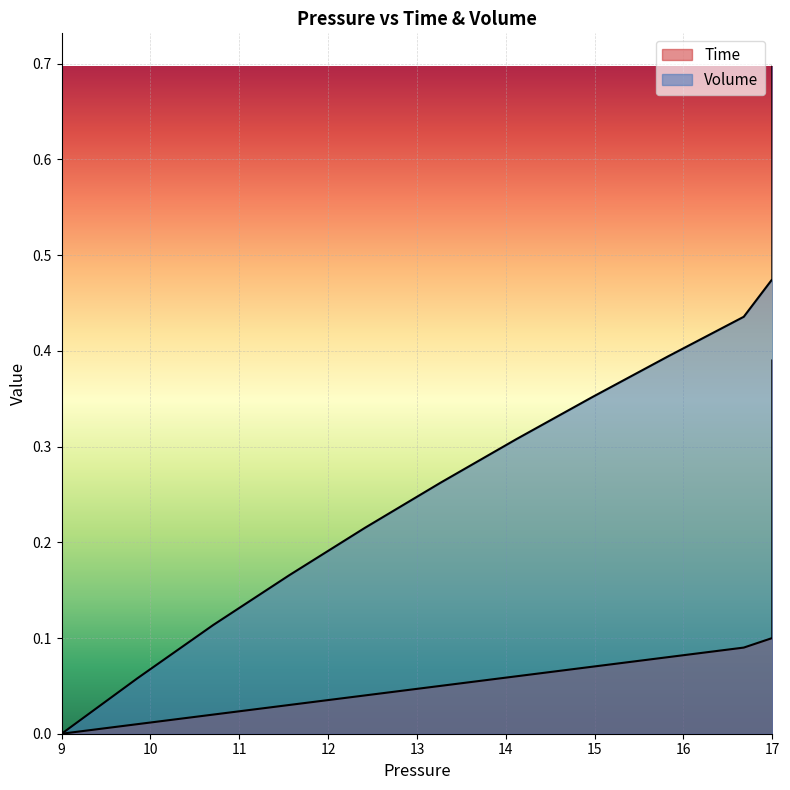

The Time series shows 0.0 at 15. True or false?

False